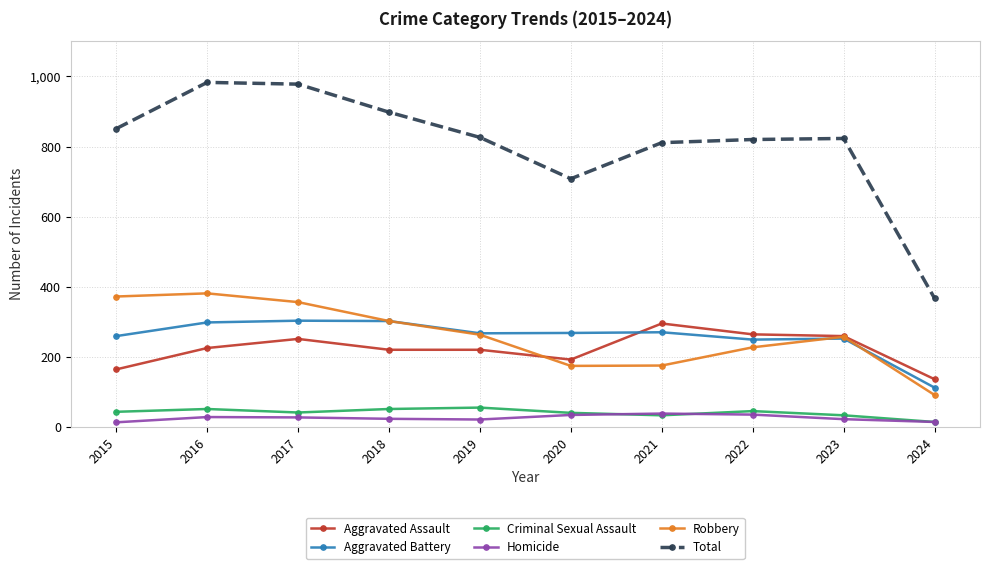

What is the difference between the Robbery values at 2018 and 2015?

70